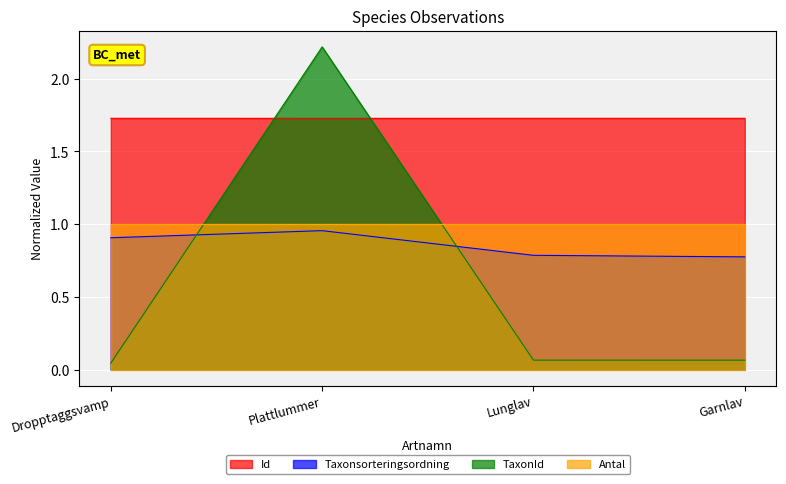

How many lines are shown in the chart?

4